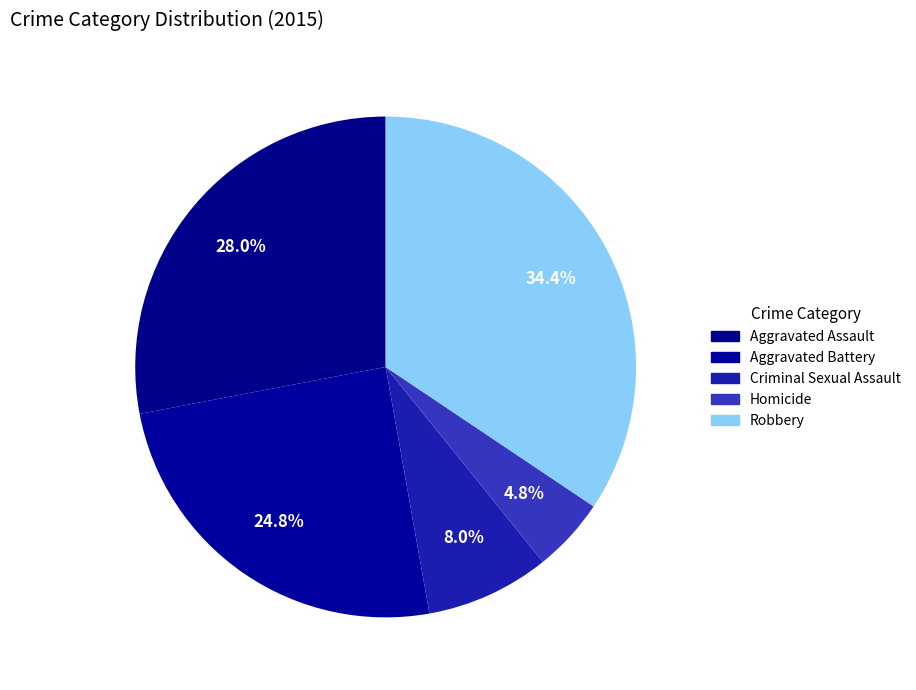

Which slice is the largest?

Robbery